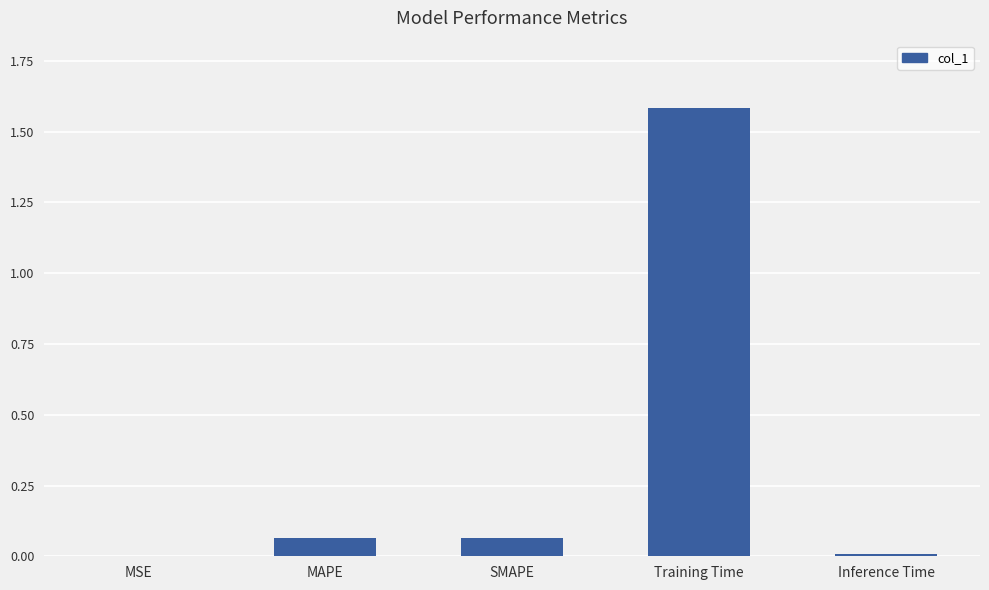

True or false: the data shows 1.6 at Training Time.

True